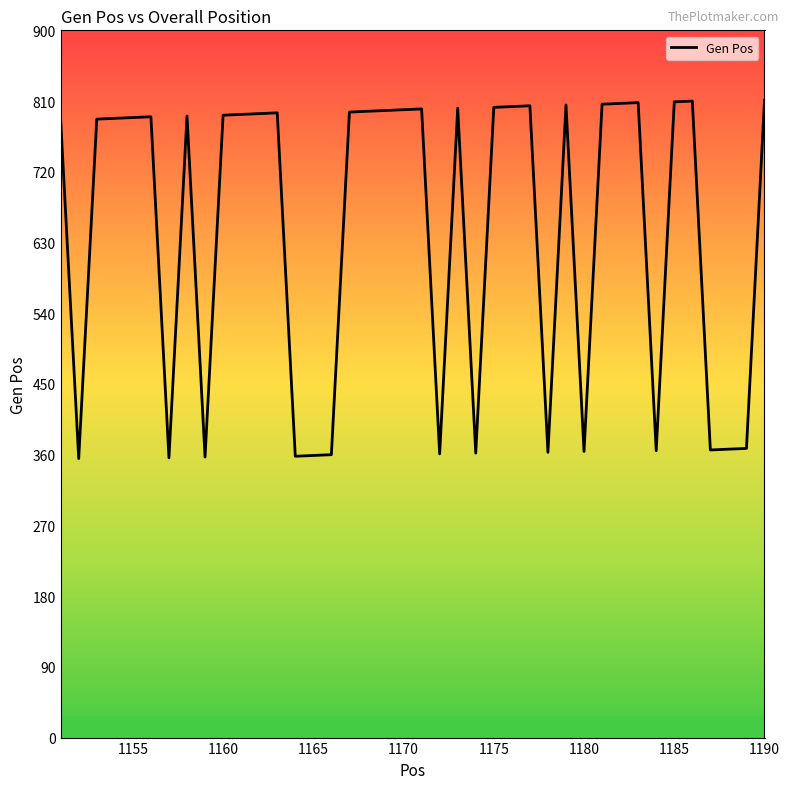

What is the difference between the maximum and minimum values?

456